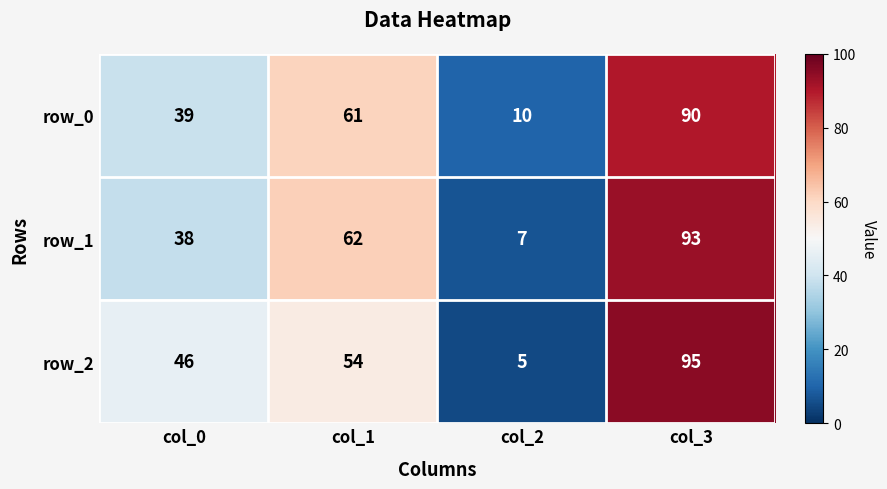

What is the difference between the row_0 values at col_1 and col_0?

22